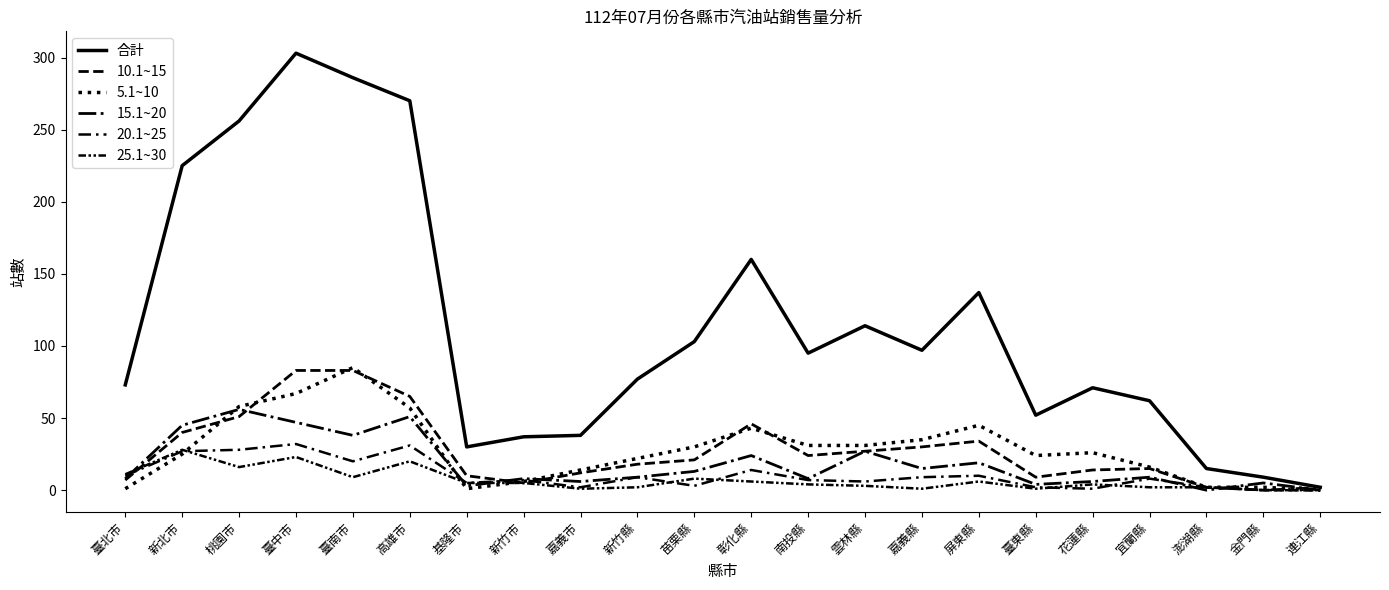

Rank the series by their maximum value, from highest to lowest.

合計, 5.1~10, 10.1~15, 15.1~20, 20.1~25, 25.1~30